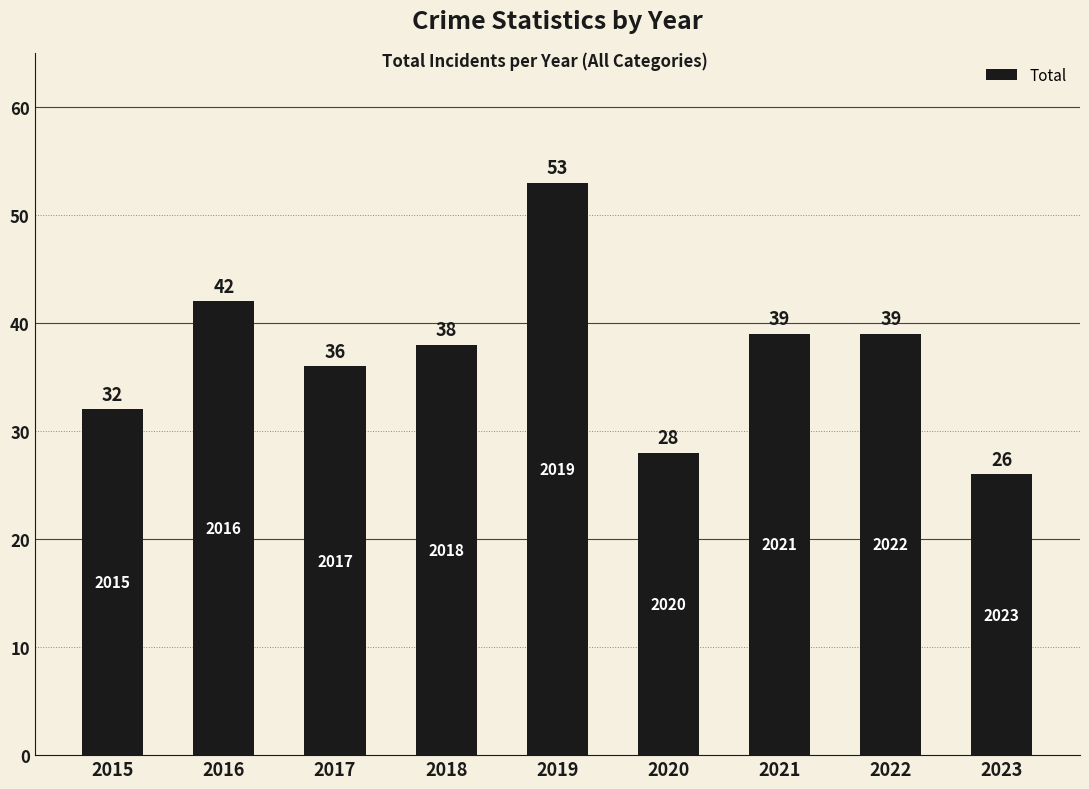

How many distinct data groups are displayed?

1